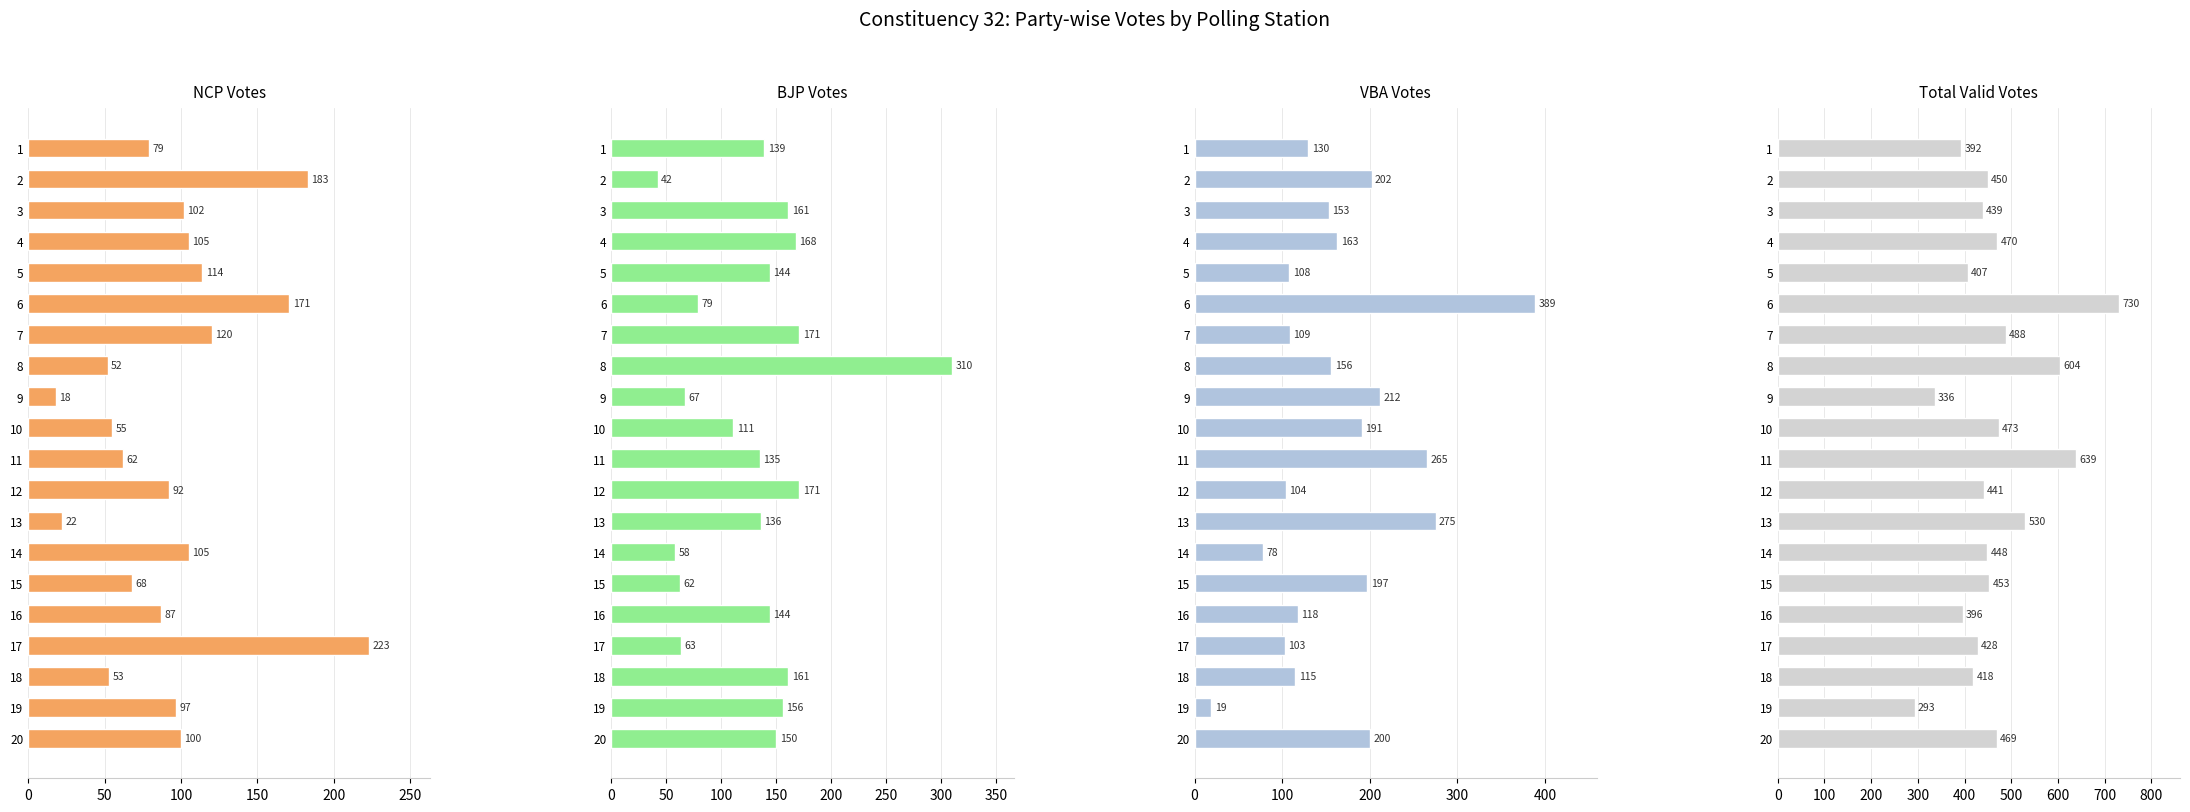

Is the value of Total_Valid_Votes at 15 greater than the value of VBA at 3?

Yes